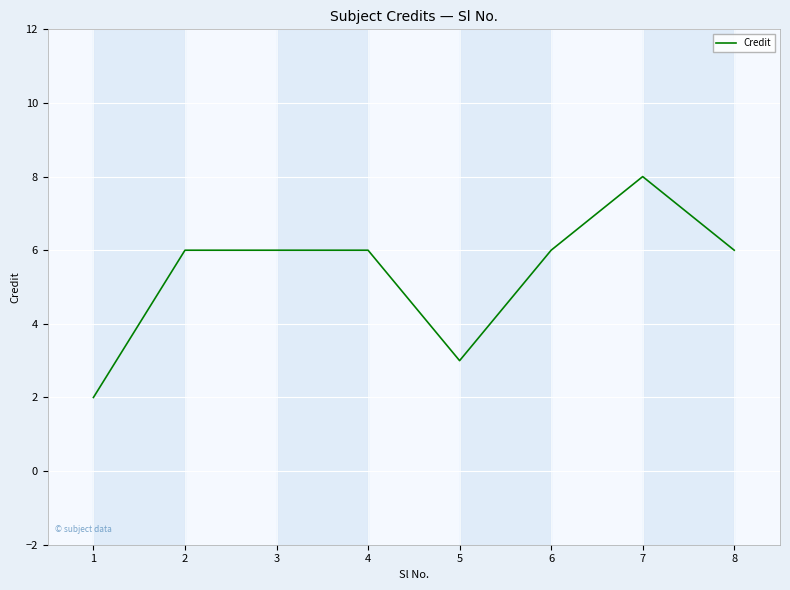

The value at 3 is 6. True or false?

True